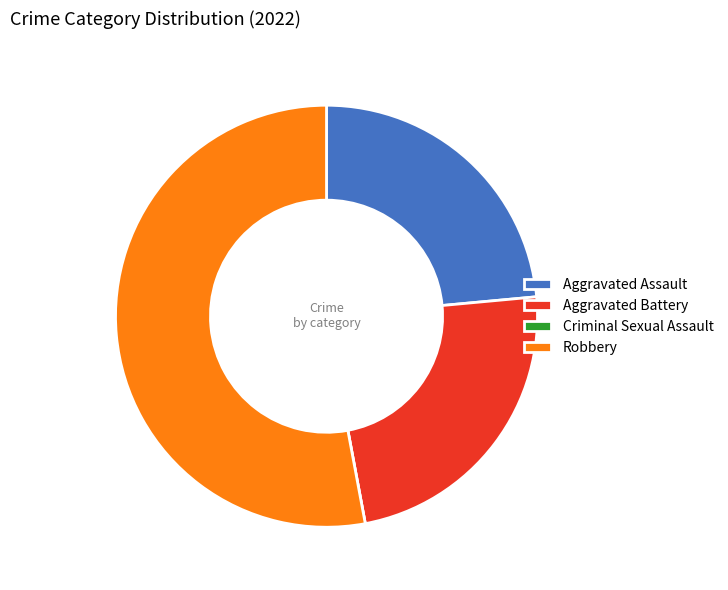

The Robbery slice represents 53% of the pie. True or false?

True